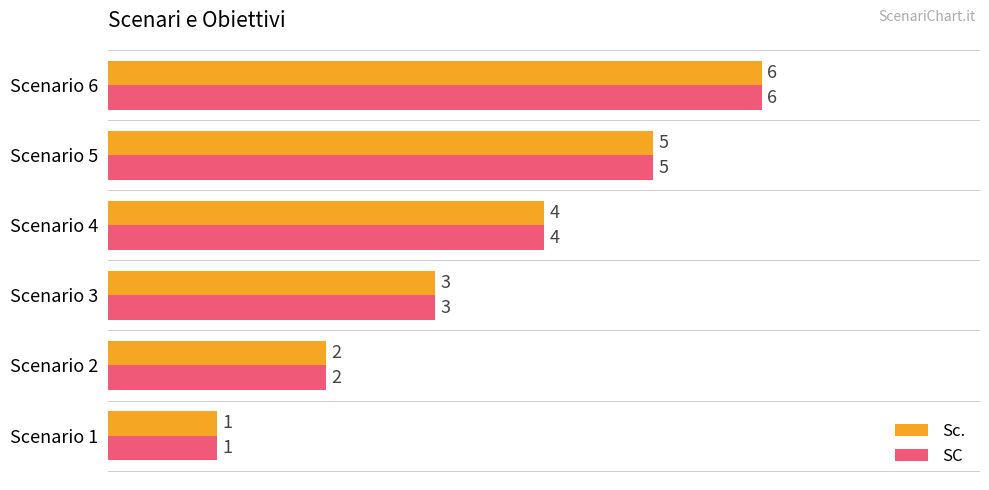

What are all the series names shown in the legend?

Sc., SC